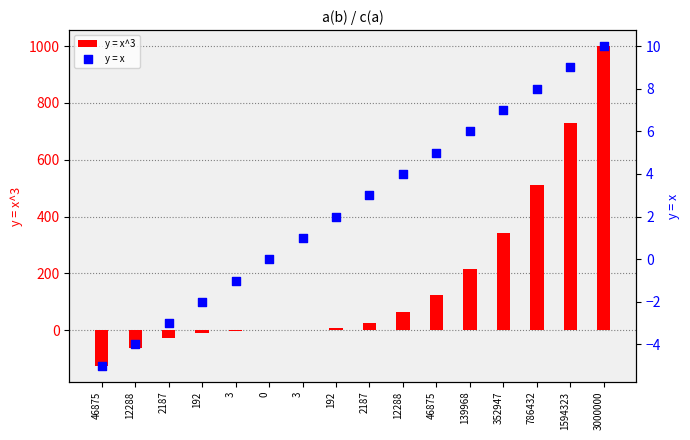

At how many categories does at least one series exceed 642?

2